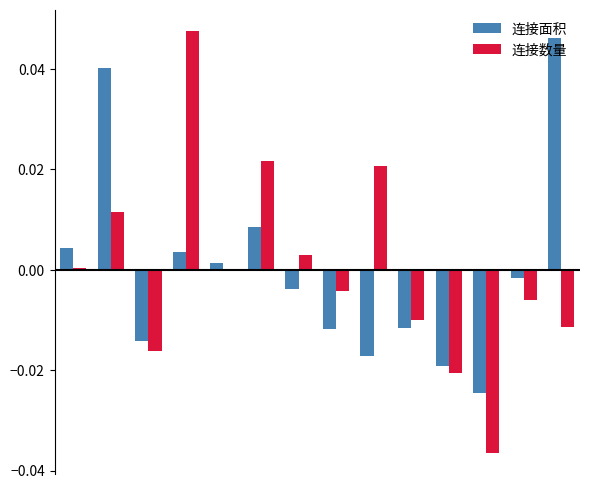

Which series has the widest spread of values?

连接数量